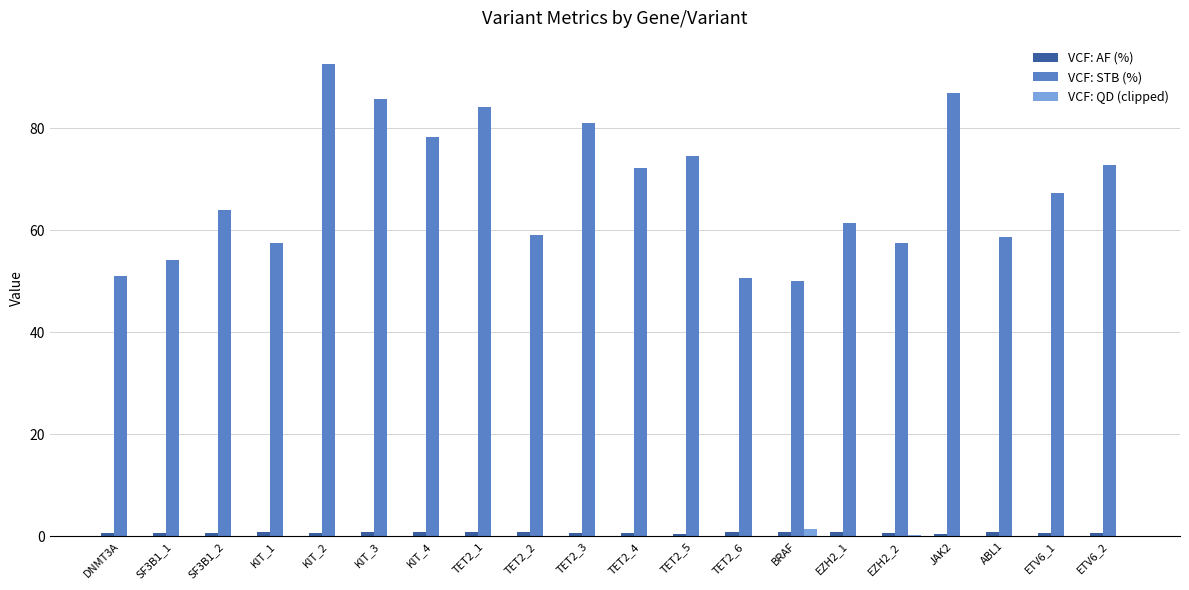

Which series has the largest total across all categories?

VCF: STB (%)